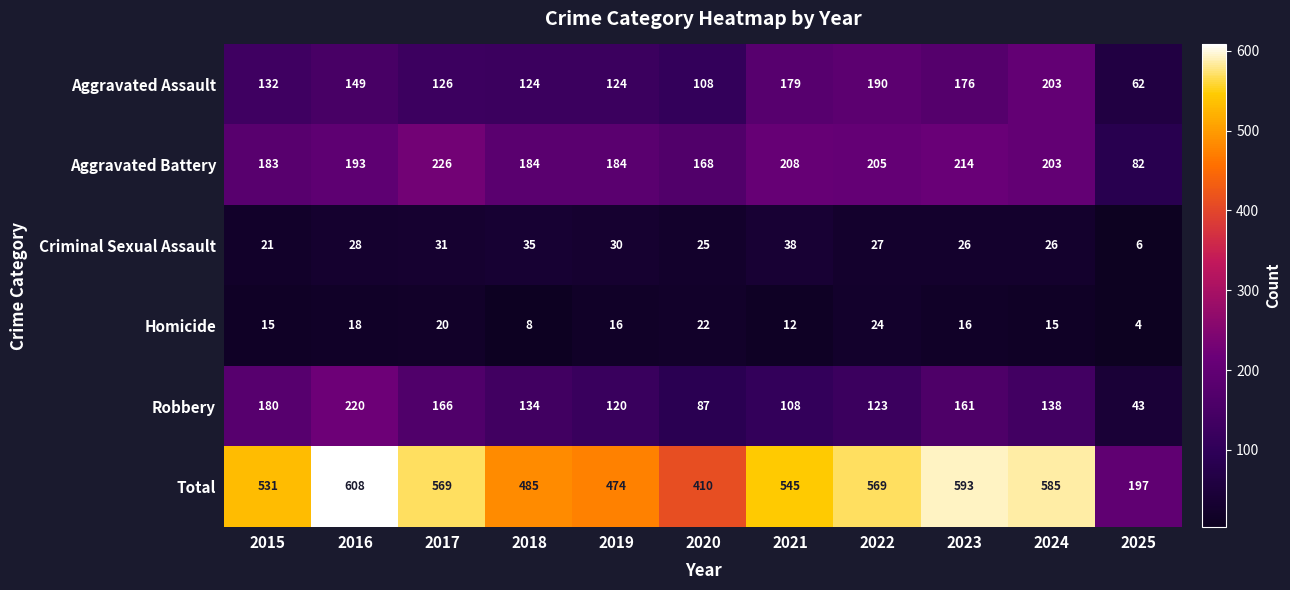

Is it true that Robbery equals 138 at 2024?

True